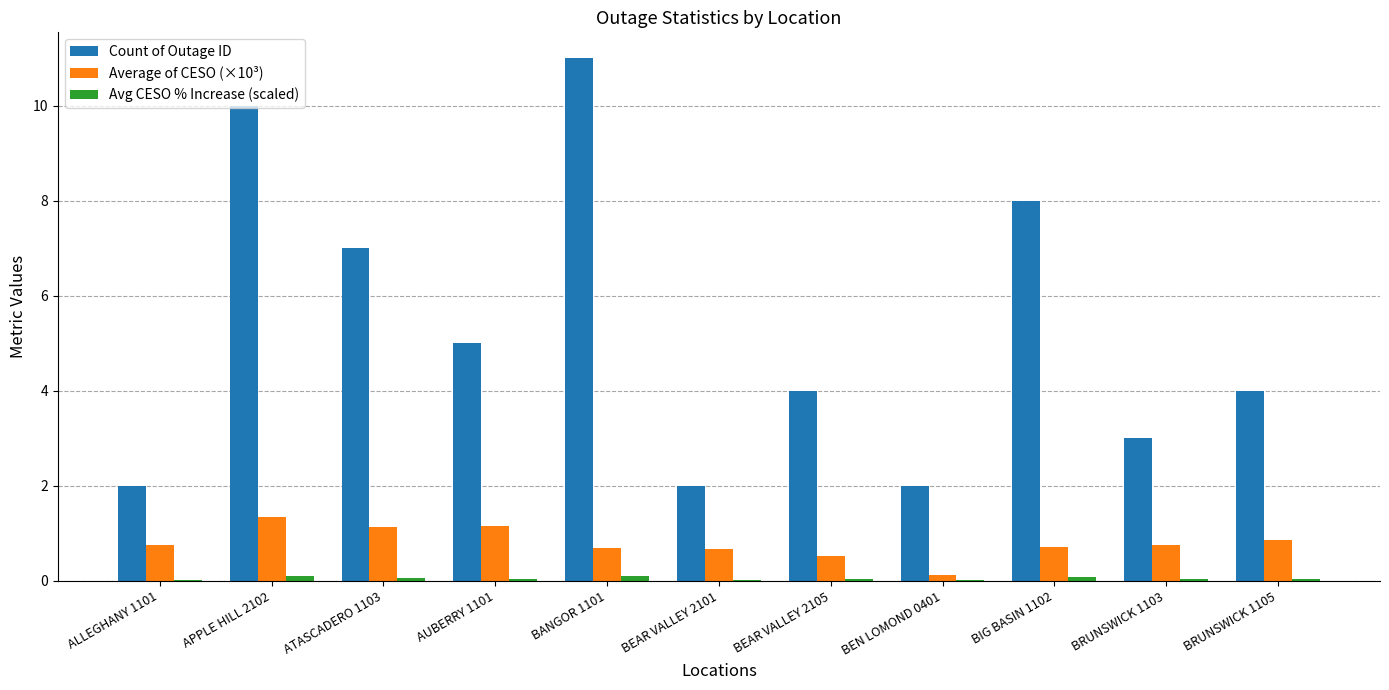

At which category does the chart reach its peak across all series?

BANGOR 1101